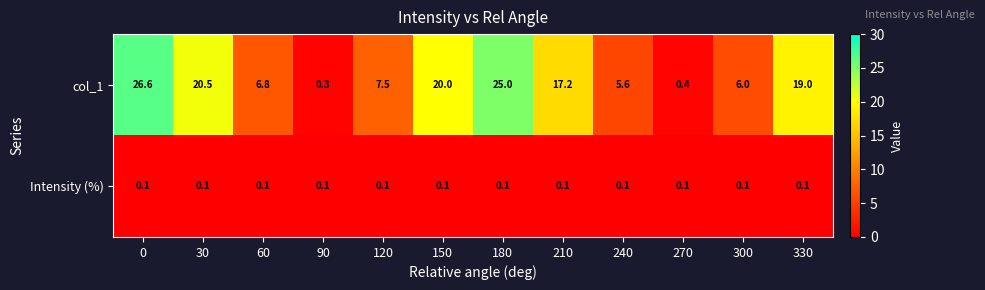

Reading right to left, transcribe all the data shown in this chart.

col_1: 330=19.0	300=6.0	270=0.4	240=5.6	210=17.2	180=25.0	150=20.0	120=7.5	90=0.3	60=6.8	30=20.5	0=26.6
Intensity (%): 330=0.1	300=0.1	270=0.1	240=0.1	210=0.1	180=0.1	150=0.1	120=0.1	90=0.1	60=0.1	30=0.1	0=0.1